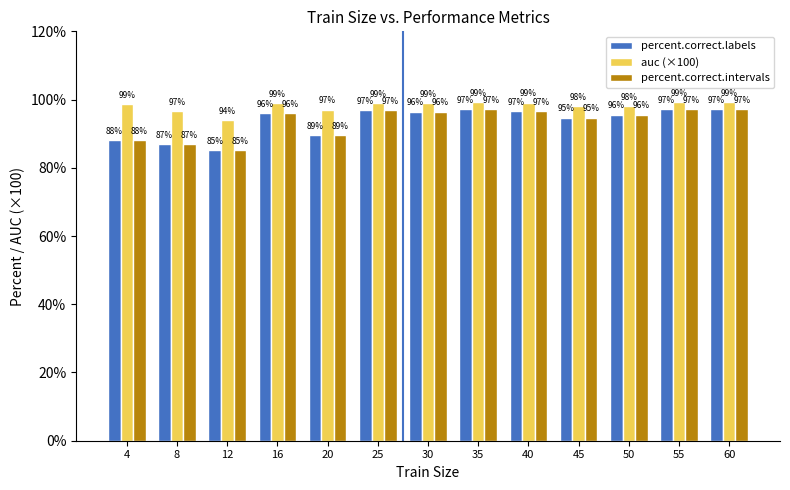

What is the average value of the auc (×100) series?

98.2